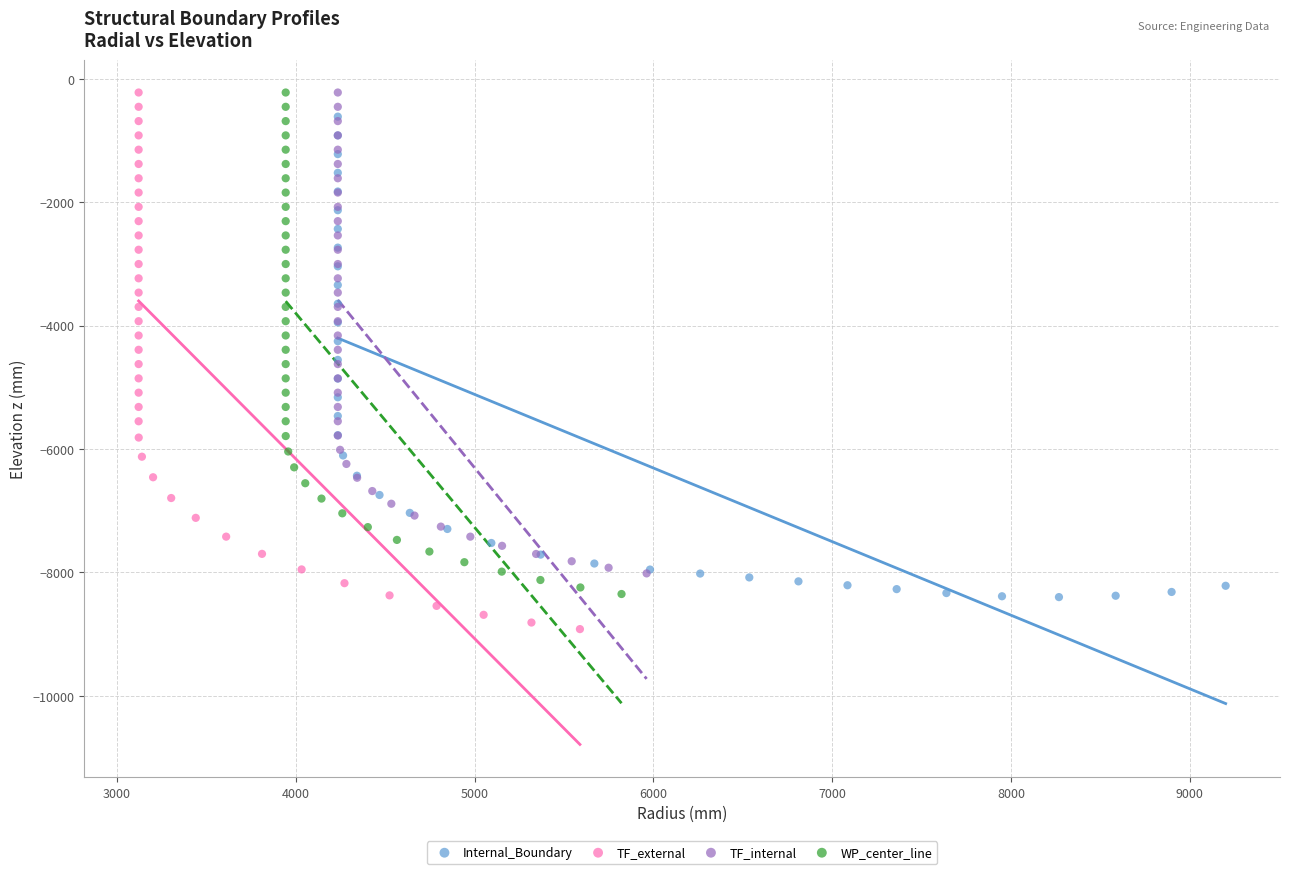

Which series has the largest Y range (max minus min)?

TF_external